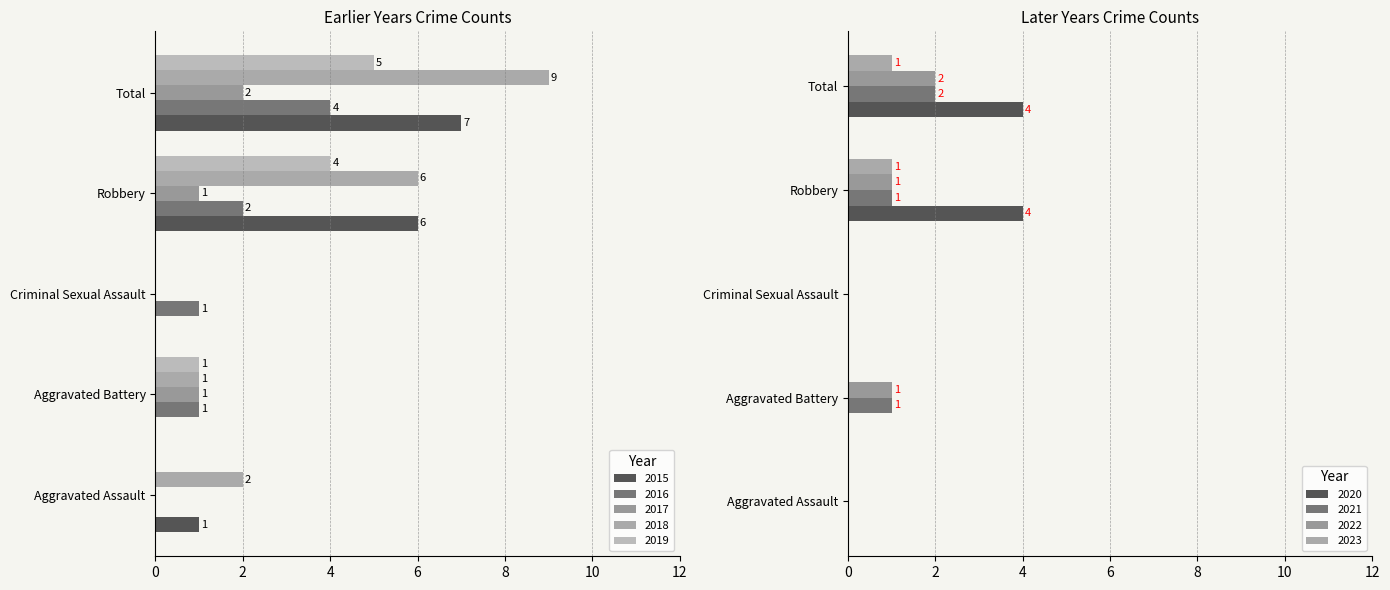

At Robbery, list the series in order from smallest to largest.

2017, 2016, 2019, 2015, 2018